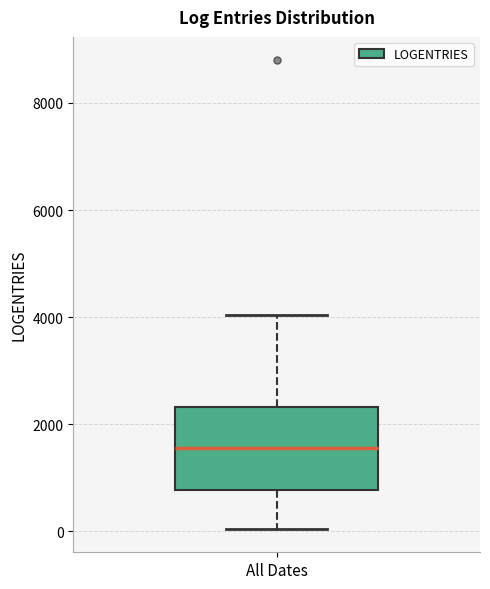

Read this box plot against the y-axis: the position of the median line, the range covered by the box, and the ends of both whiskers. The values are not printed on the chart, so give them approximately, as read against the axis.

median 1600, box 800 to 2400, whiskers 0 to 4000